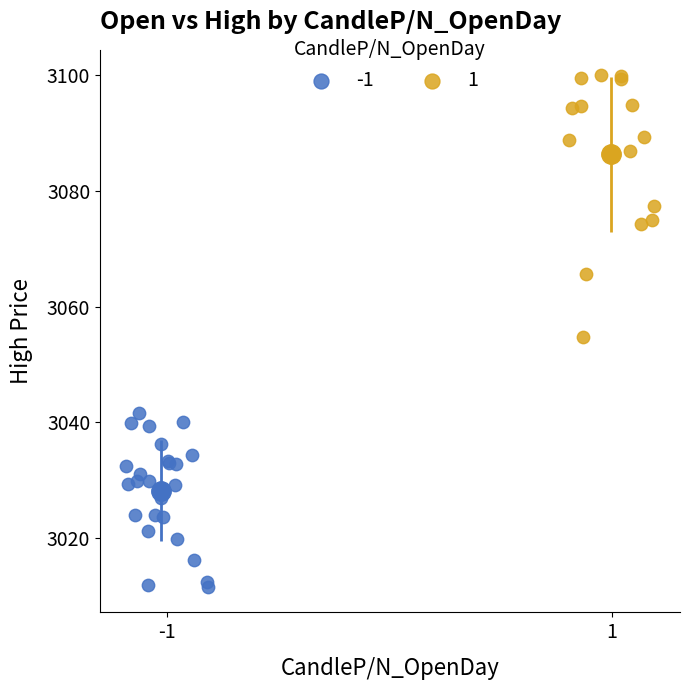

What are all the series names shown in the legend?

-1, 1